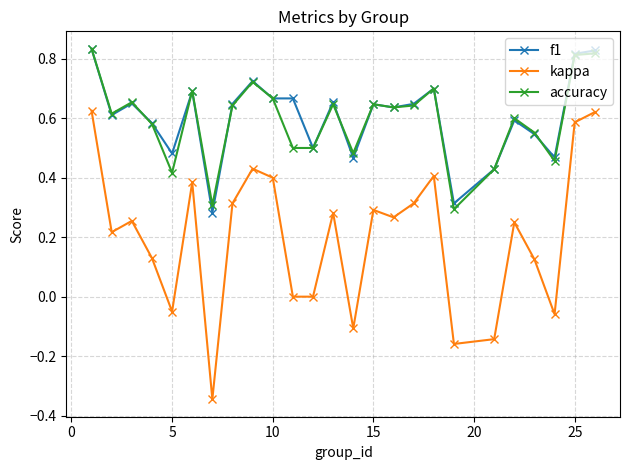

Which series has the widest spread of values?

kappa